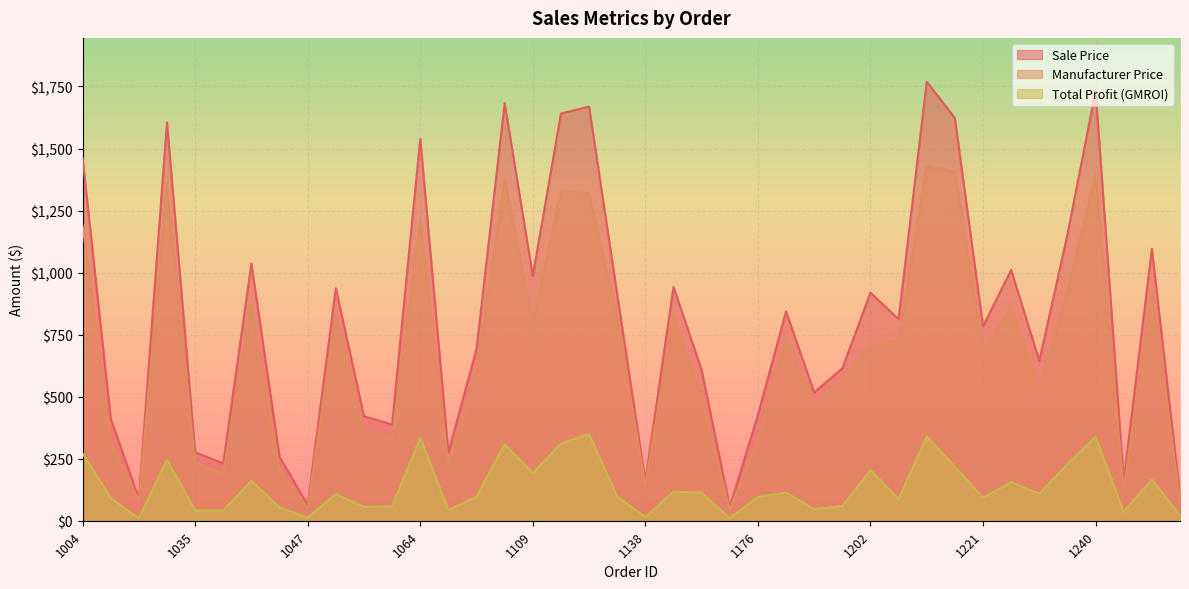

At how many categories does at least one series exceed 489?

26